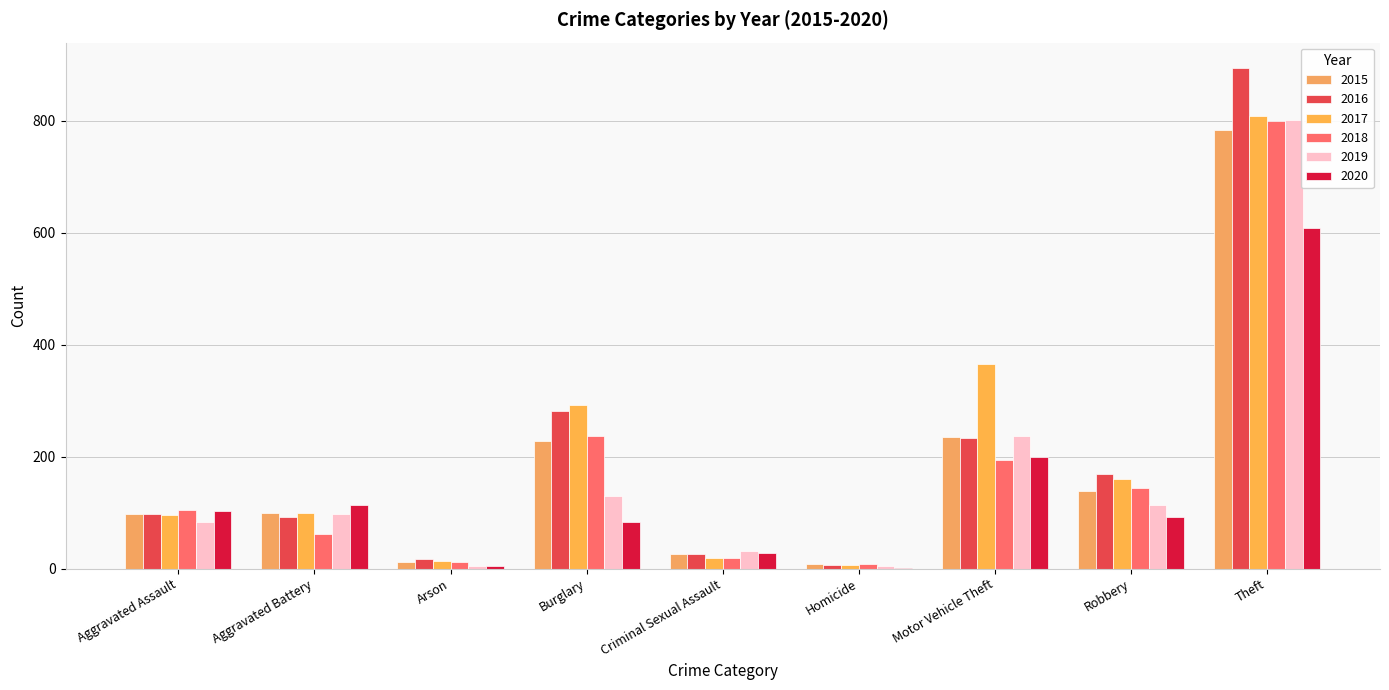

Which category has the lowest value across all series?

Homicide